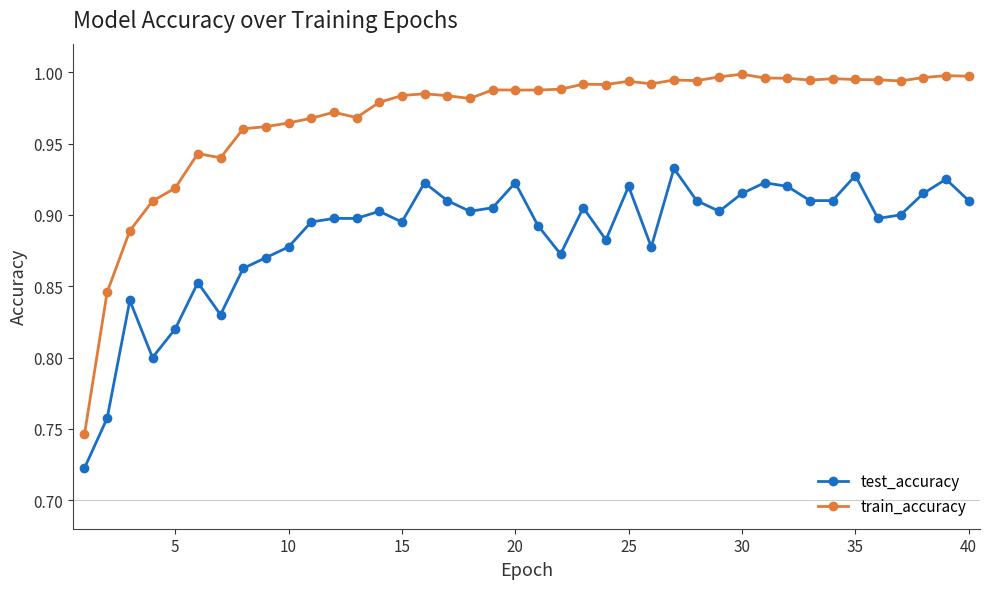

True or false: test_accuracy and train_accuracy intersect in this chart.

False